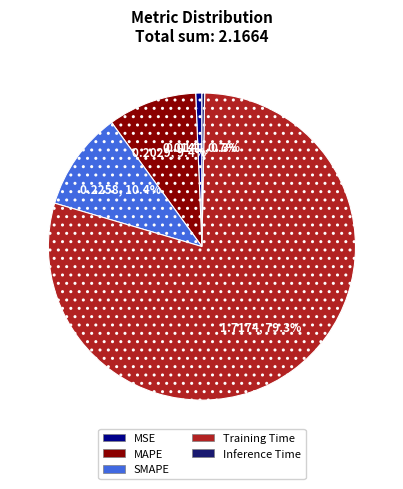

Which slice is the largest?

Training Time